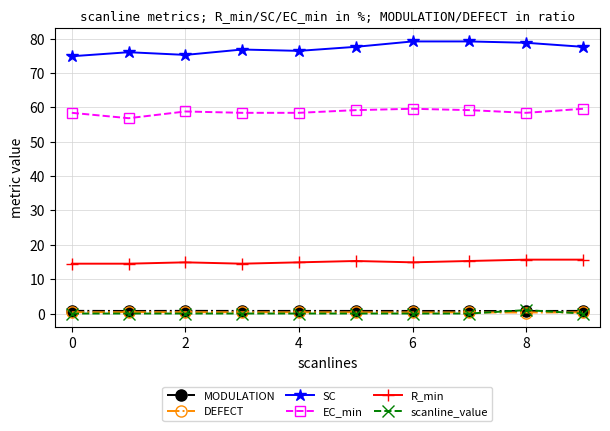

What is the value of the EC_min point at the 5th from the left?

58.4